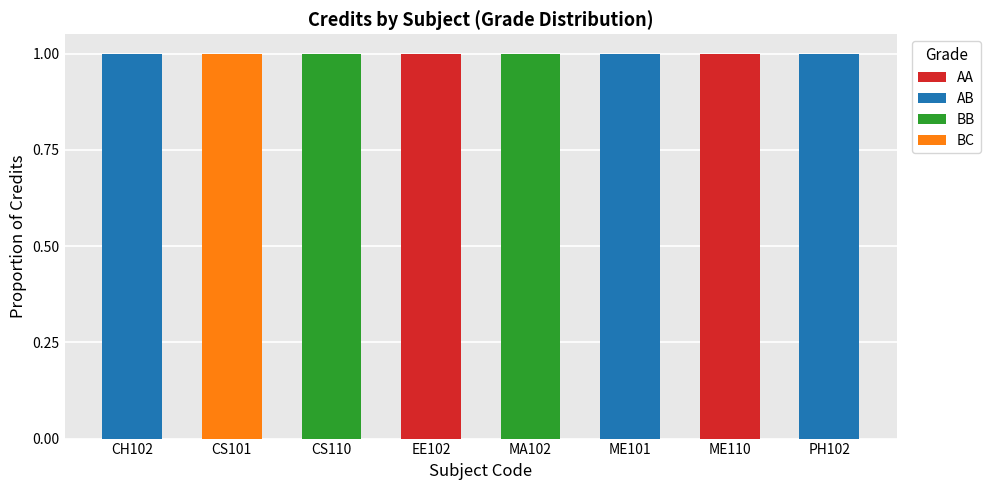

The AA series shows 0 at MA102. True or false?

True